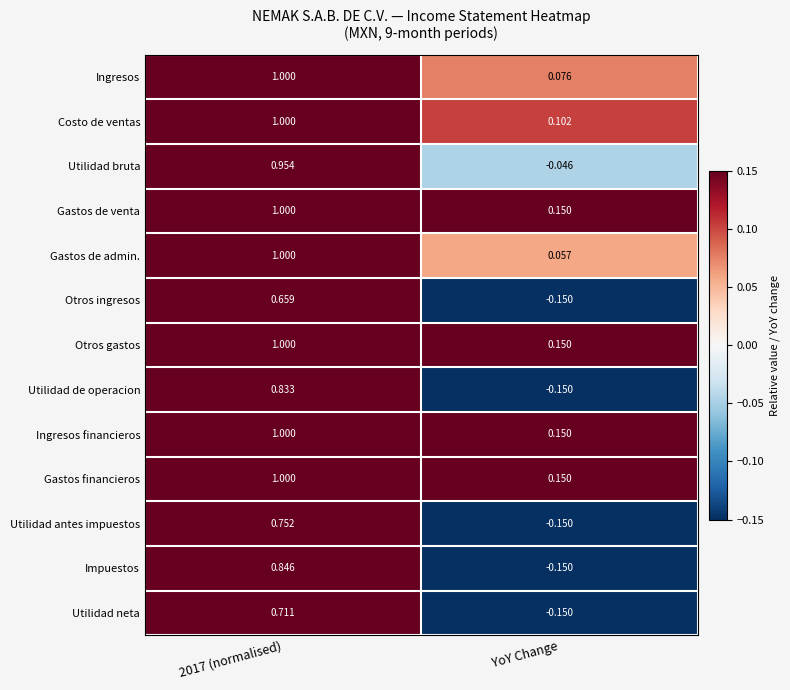

Which series has the largest range (max minus min)?

Utilidad bruta